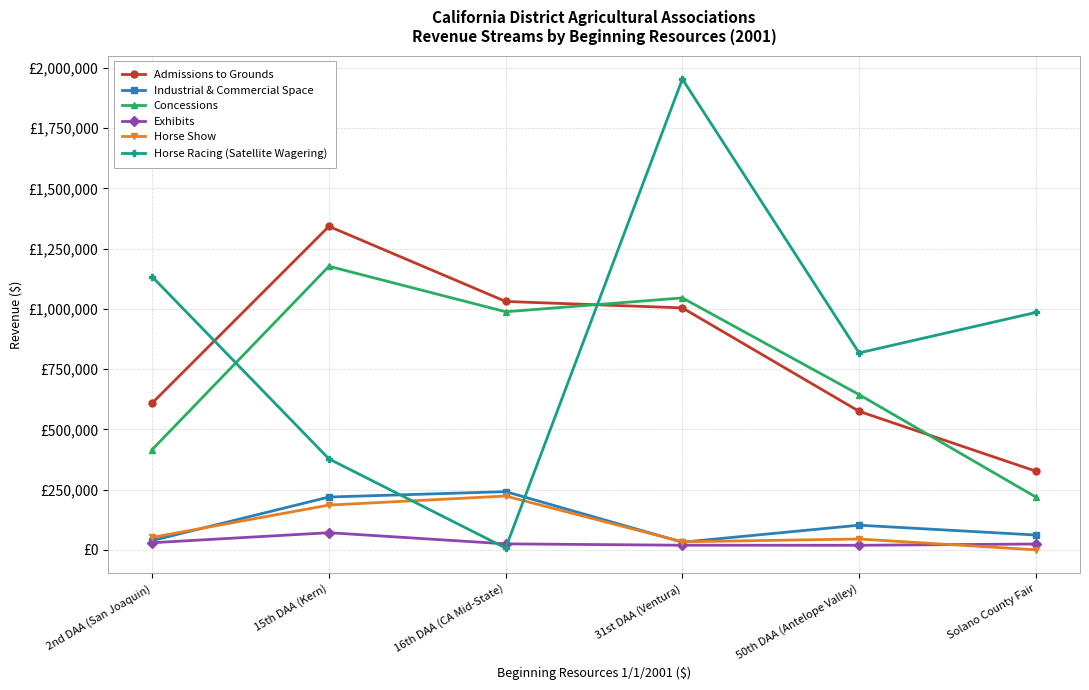

What is the value of the Admissions to Grounds point at the 6th from the left?

326470